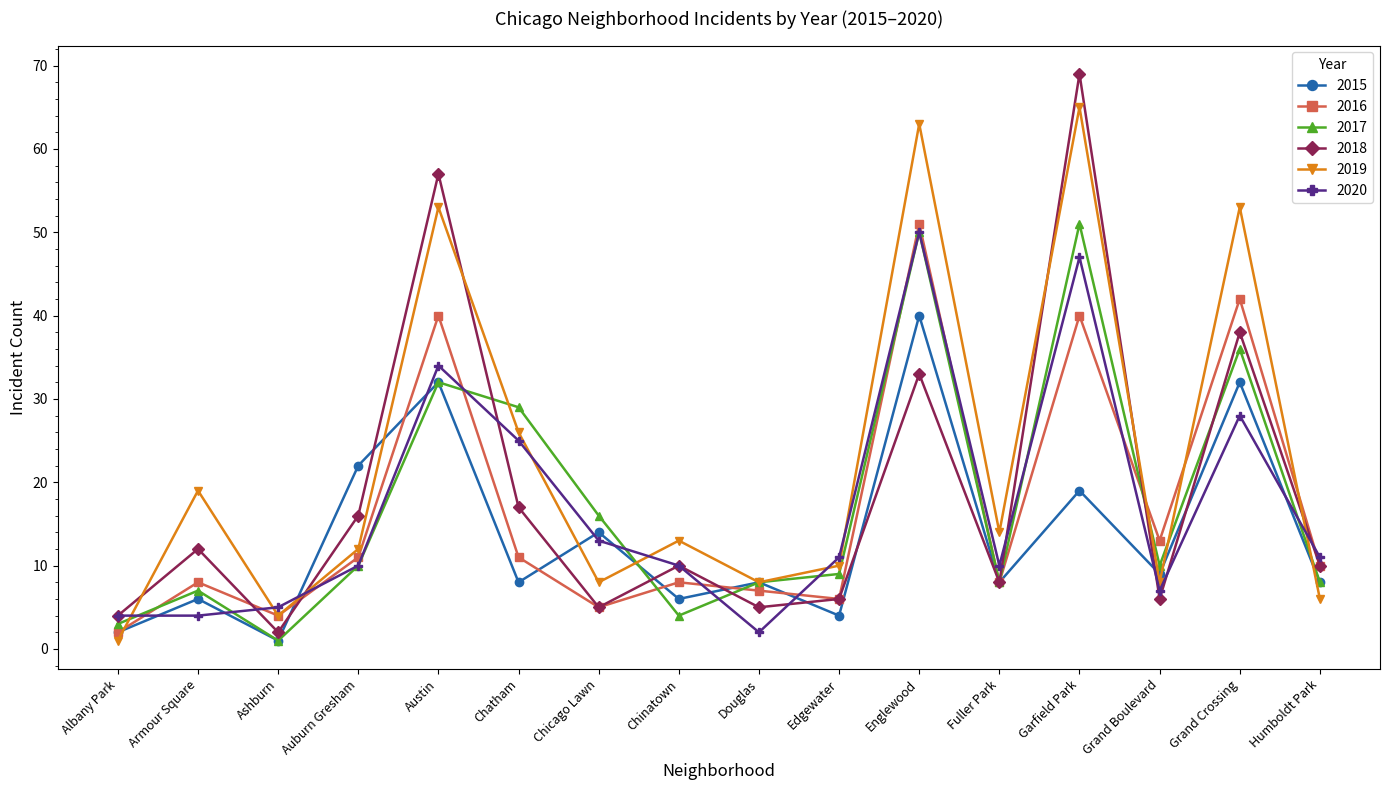

Reading right to left, transcribe all the data shown in this chart.

2015: Humboldt Park=8	Grand Crossing=32	Grand Boulevard=9	Garfield Park=19	Fuller Park=8	Englewood=40	Edgewater=4	Douglas=8	Chinatown=6	Chicago Lawn=14	Chatham=8	Austin=32	Auburn Gresham=22	Ashburn=1	Armour Square=6	Albany Park=2
2016: Humboldt Park=10	Grand Crossing=42	Grand Boulevard=13	Garfield Park=40	Fuller Park=8	Englewood=51	Edgewater=6	Douglas=7	Chinatown=8	Chicago Lawn=5	Chatham=11	Austin=40	Auburn Gresham=11	Ashburn=4	Armour Square=8	Albany Park=2
2017: Humboldt Park=8	Grand Crossing=36	Grand Boulevard=10	Garfield Park=51	Fuller Park=8	Englewood=50	Edgewater=9	Douglas=8	Chinatown=4	Chicago Lawn=16	Chatham=29	Austin=32	Auburn Gresham=10	Ashburn=1	Armour Square=7	Albany Park=3
2018: Humboldt Park=10	Grand Crossing=38	Grand Boulevard=6	Garfield Park=69	Fuller Park=8	Englewood=33	Edgewater=6	Douglas=5	Chinatown=10	Chicago Lawn=5	Chatham=17	Austin=57	Auburn Gresham=16	Ashburn=2	Armour Square=12	Albany Park=4
2019: Humboldt Park=6	Grand Crossing=53	Grand Boulevard=8	Garfield Park=65	Fuller Park=14	Englewood=63	Edgewater=10	Douglas=8	Chinatown=13	Chicago Lawn=8	Chatham=26	Austin=53	Auburn Gresham=12	Ashburn=4	Armour Square=19	Albany Park=1
2020: Humboldt Park=11	Grand Crossing=28	Grand Boulevard=7	Garfield Park=47	Fuller Park=10	Englewood=50	Edgewater=11	Douglas=2	Chinatown=10	Chicago Lawn=13	Chatham=25	Austin=34	Auburn Gresham=10	Ashburn=5	Armour Square=4	Albany Park=4